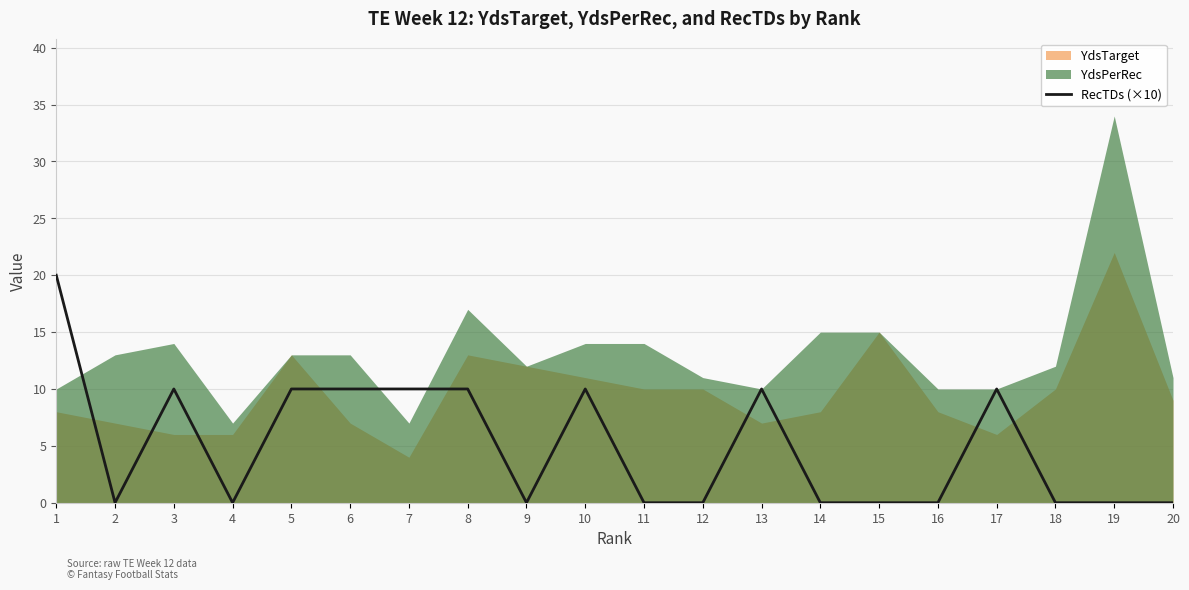

Where is the first local maximum?

3